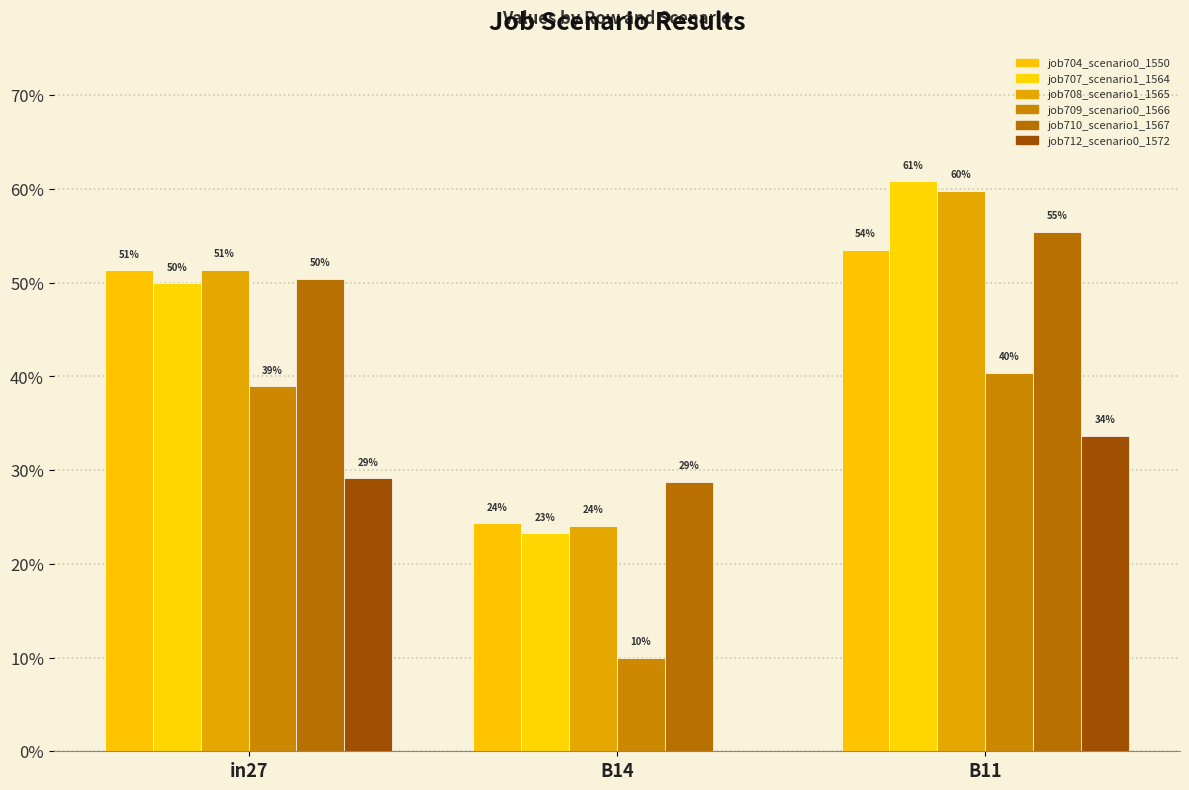

Is the value of job709_scenario0_1566 at B11 greater than the value of job710_scenario1_1567 at B11?

No